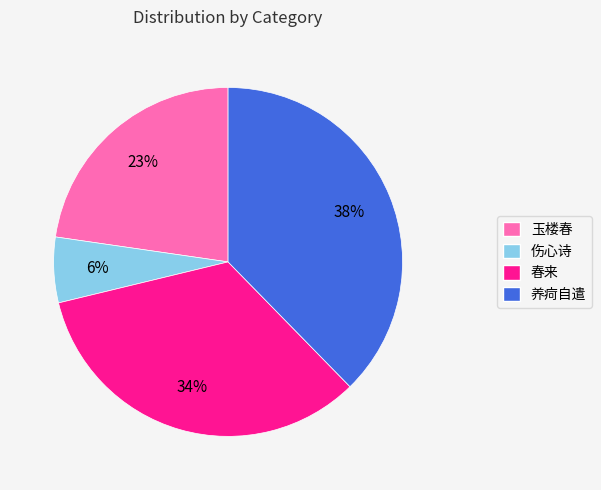

How many slices are in this pie chart?

4